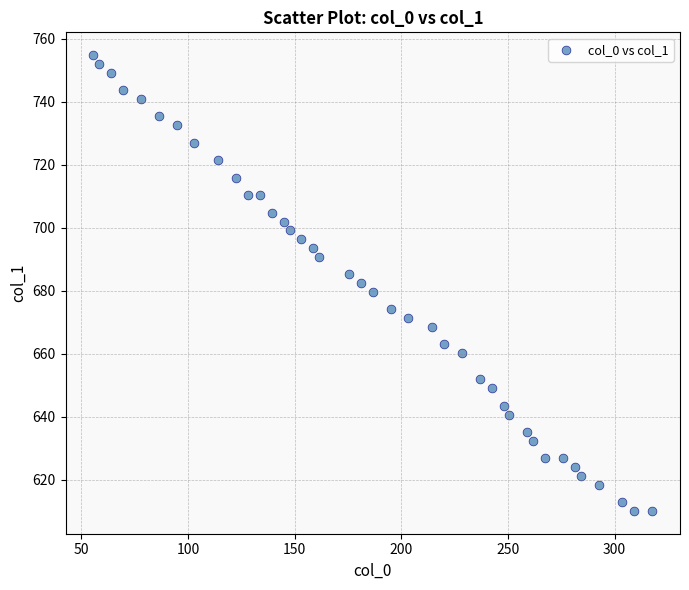

What is the range of Y values (max minus min)?

144.8